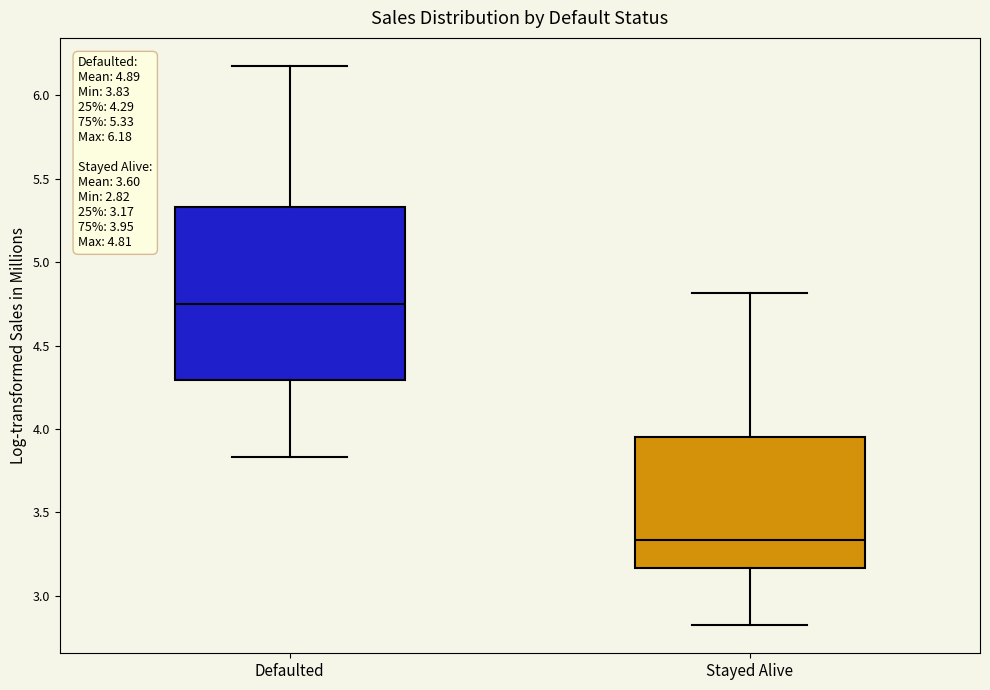

Comparing the boxes themselves (not the whiskers), which one is the tallest?

Defaulted